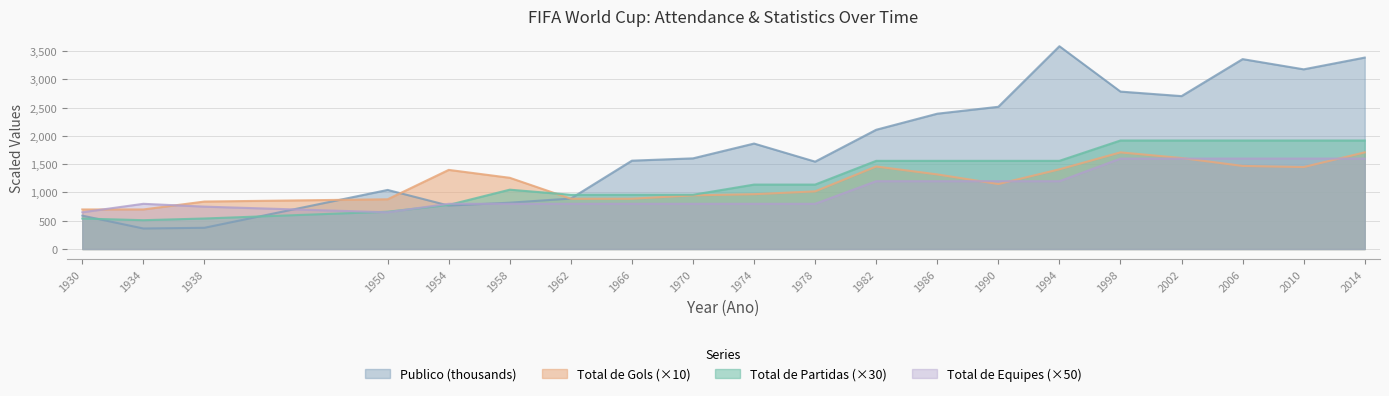

Count the number of categories in the chart.

20